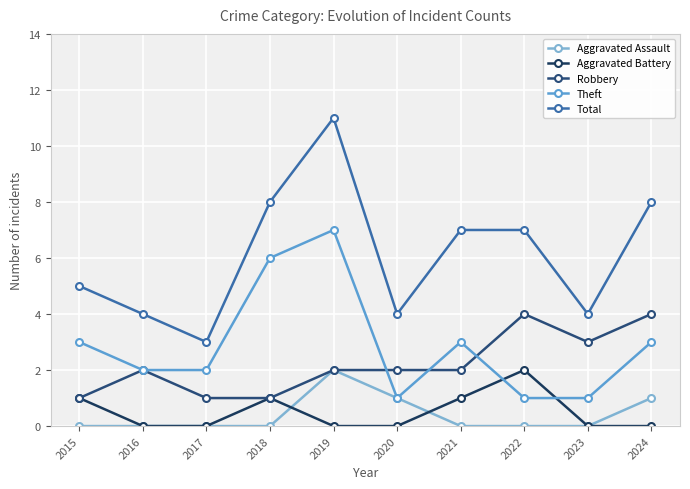

Where is the first local maximum for Robbery?

2016